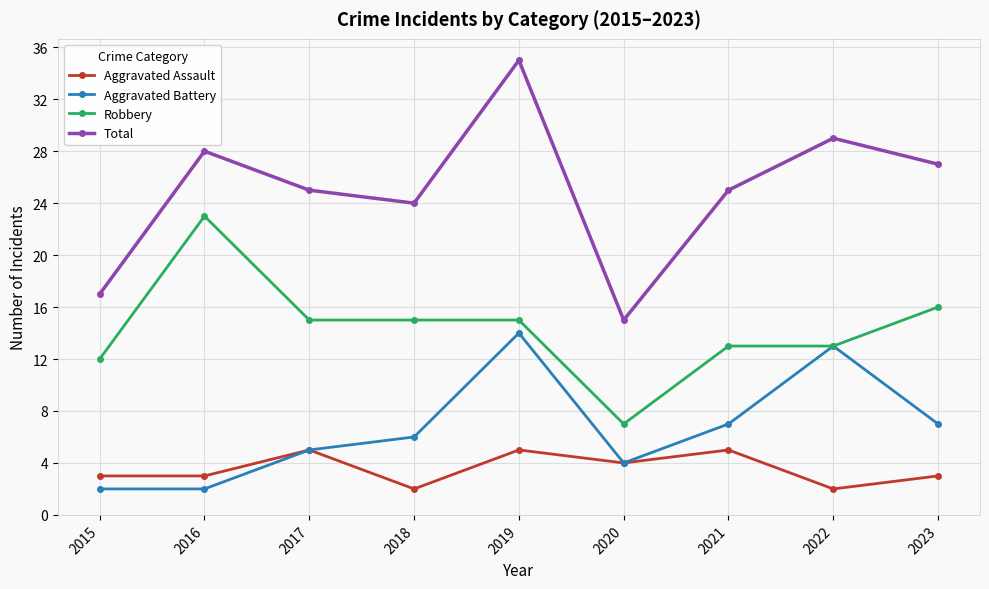

True or false: Total and Aggravated Battery cross at least once.

False